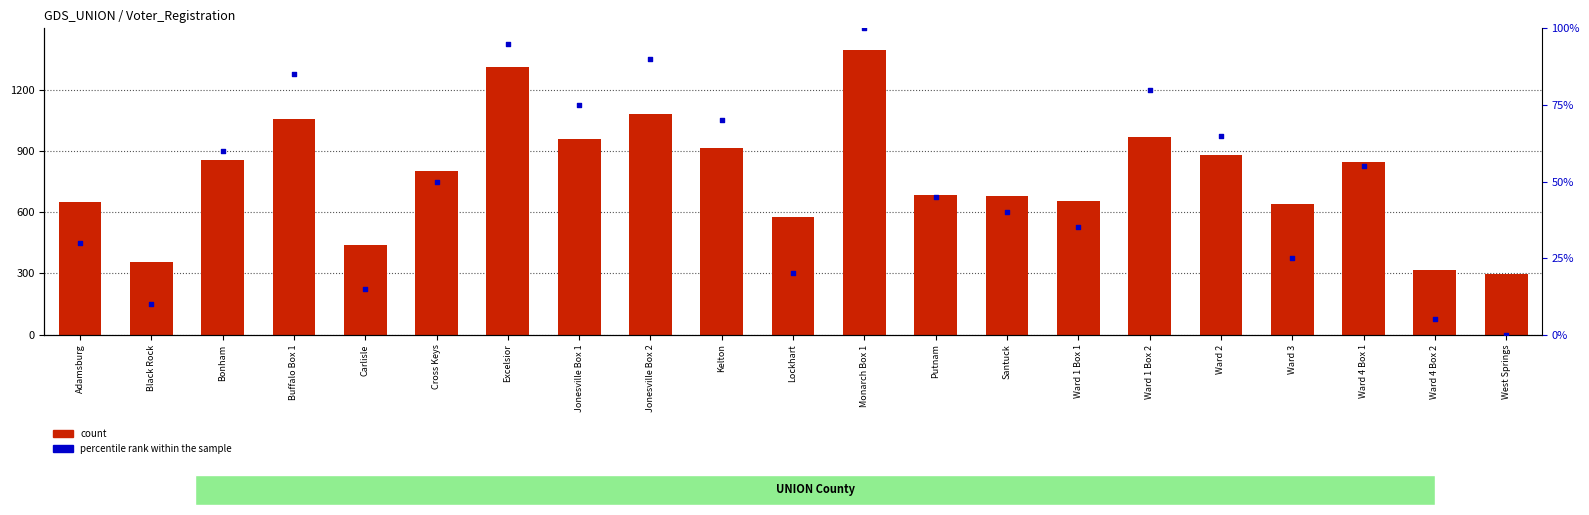

Which series has the widest spread of Y values?

count